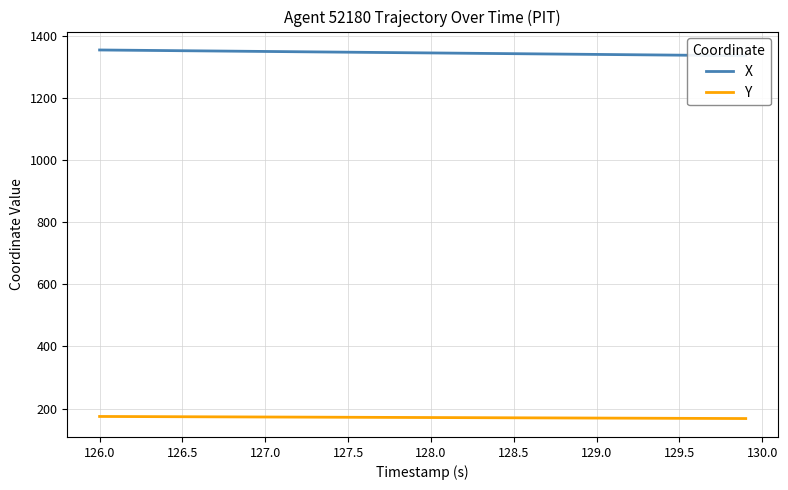

Rank the series by their maximum value, from lowest to highest.

Y, X